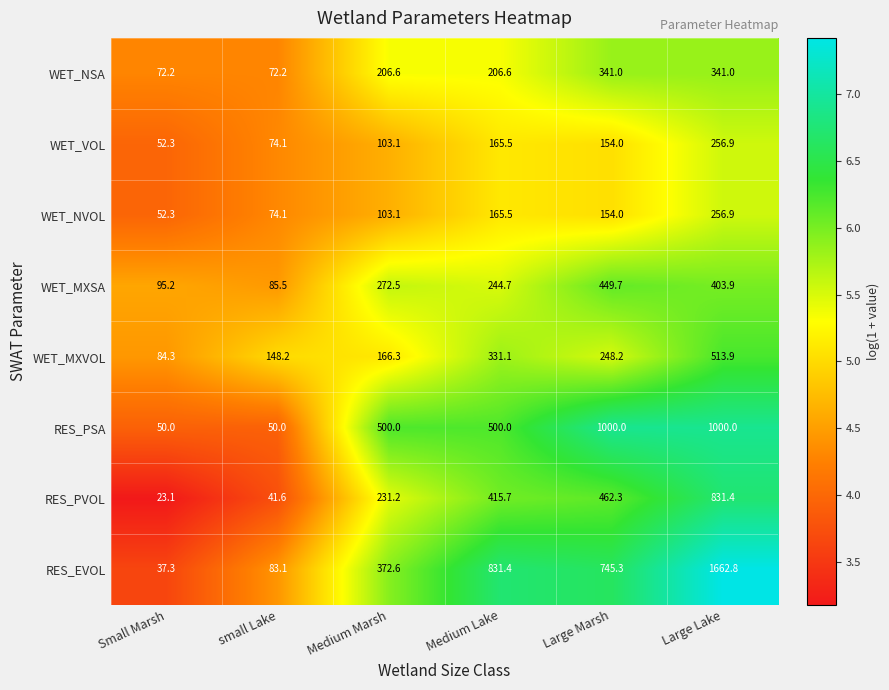

At how many categories does at least one series exceed 80?

6